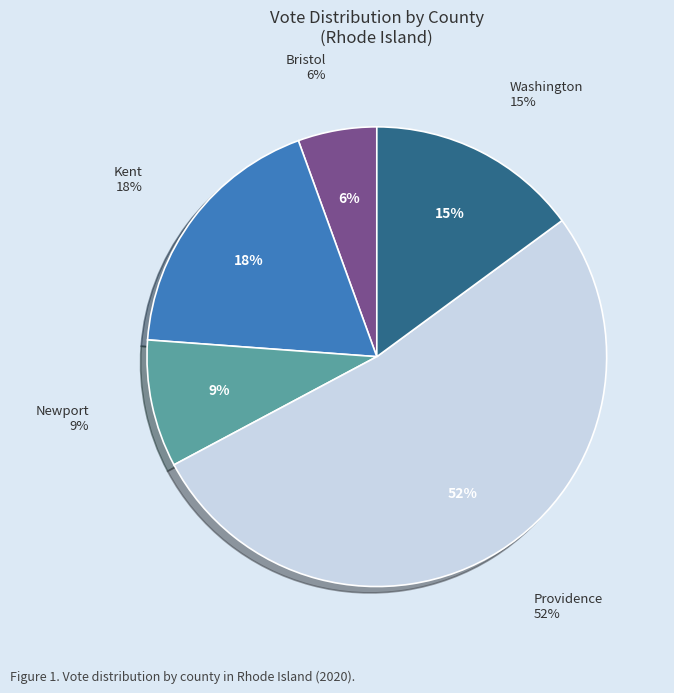

The Bristol slice represents 6% of the pie. True or false?

True